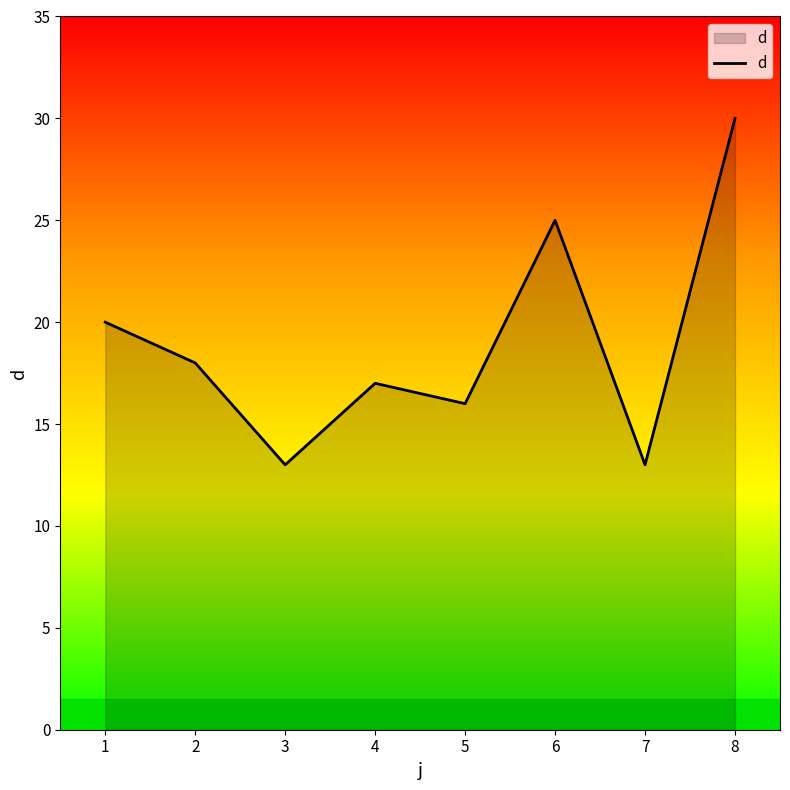

True or false: there are more than 1 points higher than both neighbors.

True